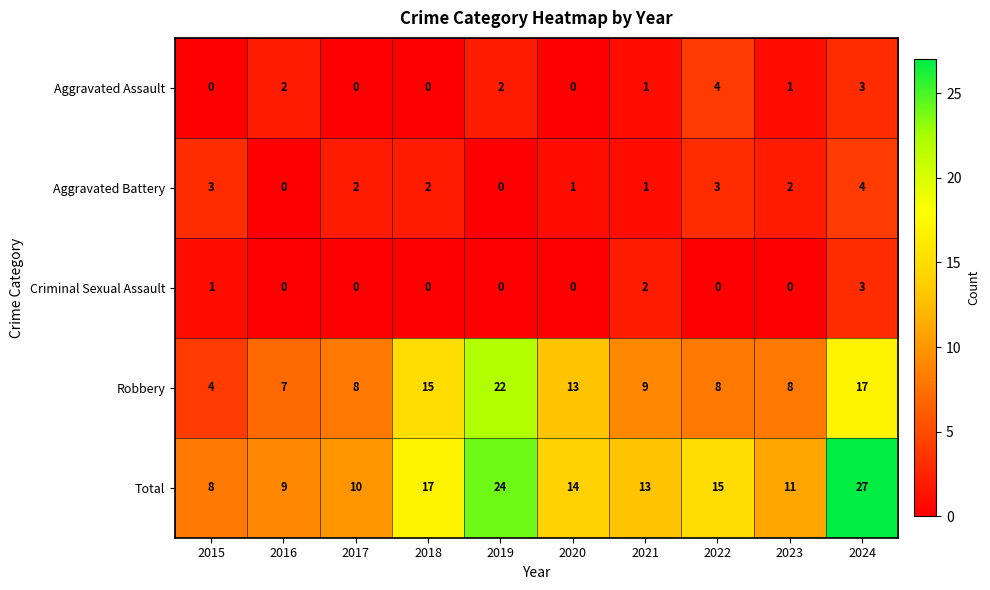

True or false: Robbery has a value of 3 at 2023.

False